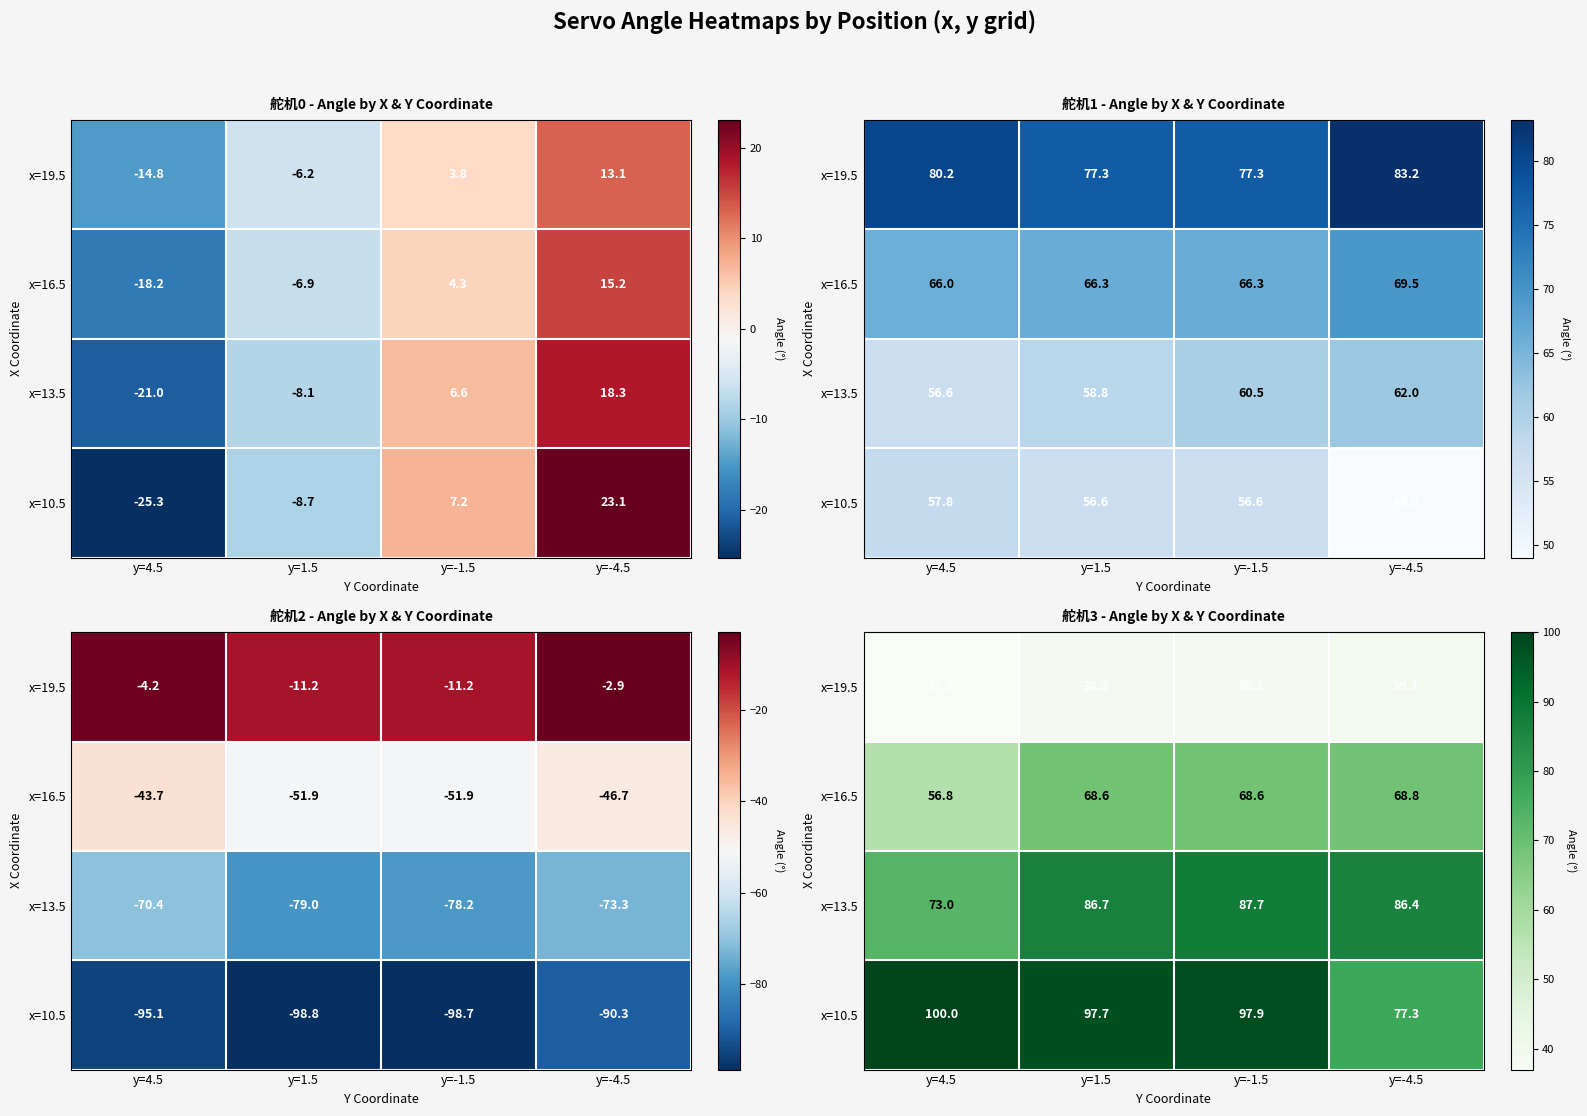

What is the approximate value of x=13.5 at y=-1.5?

87.7